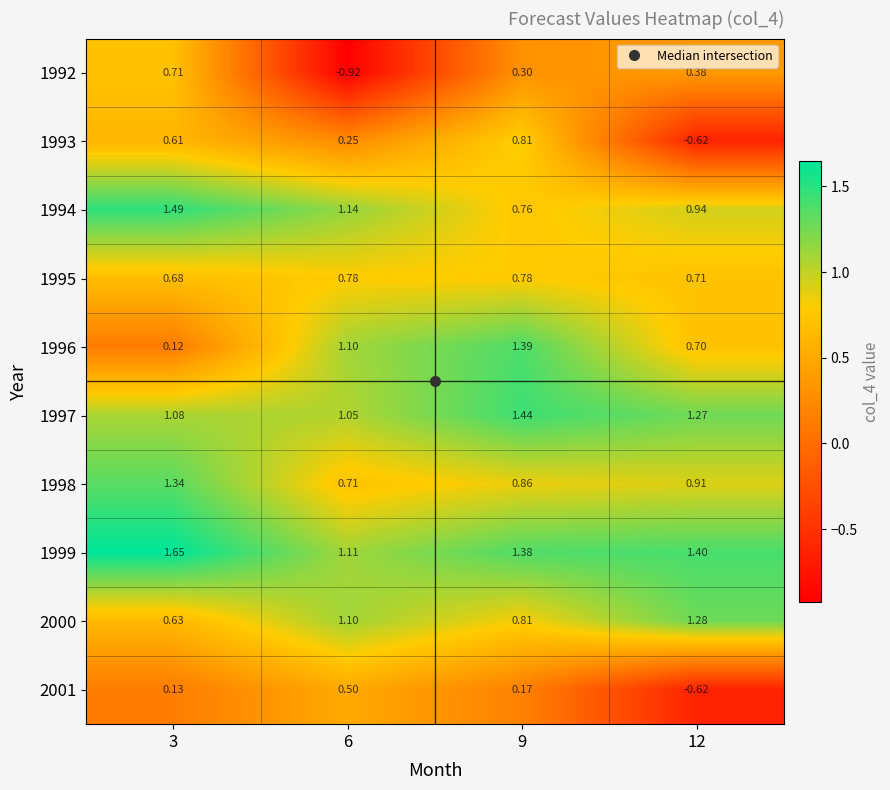

What is the total value across all series at 9?

8.7